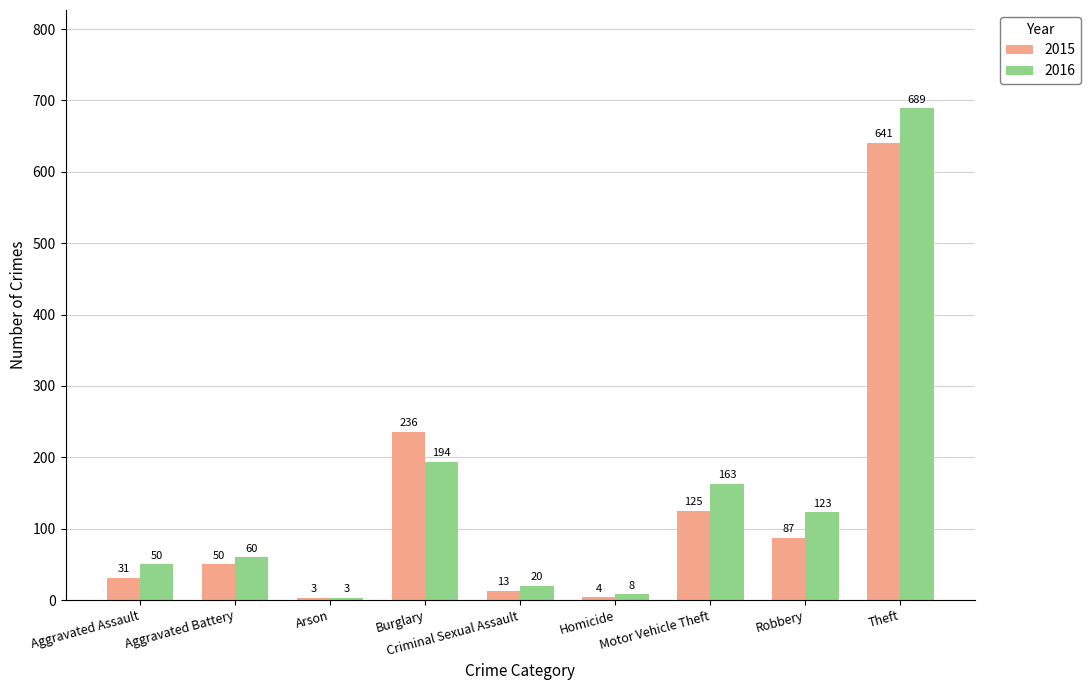

Are the bars horizontal?

No